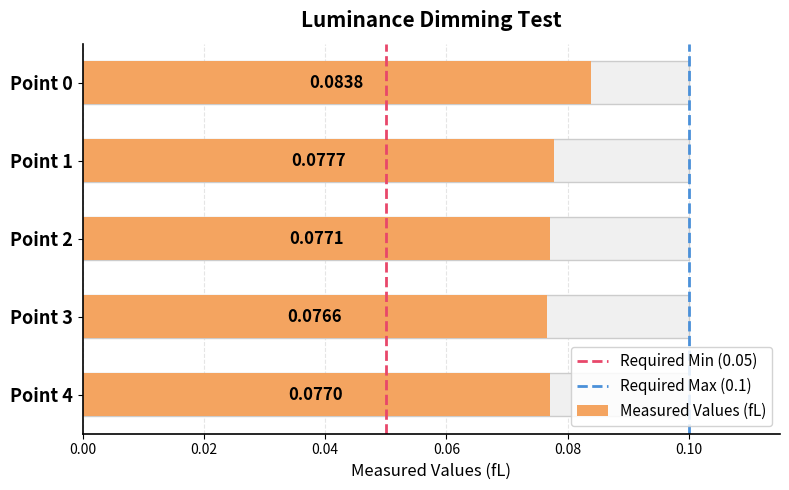

Is it true that the value at Point 4 is 0.1?

False